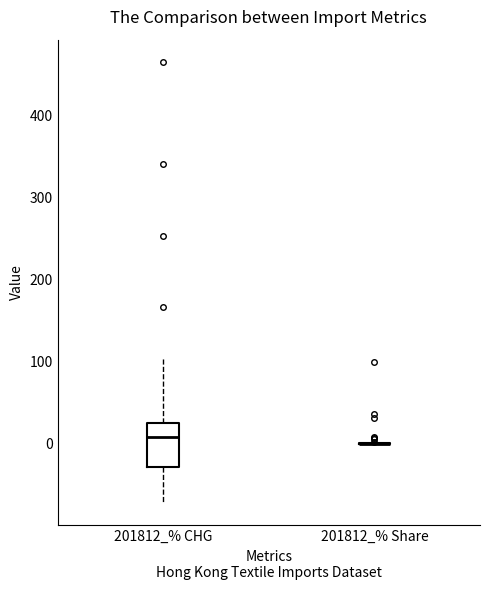

Comparing the boxes themselves (not the whiskers), which one is the tallest?

201812_% CHG